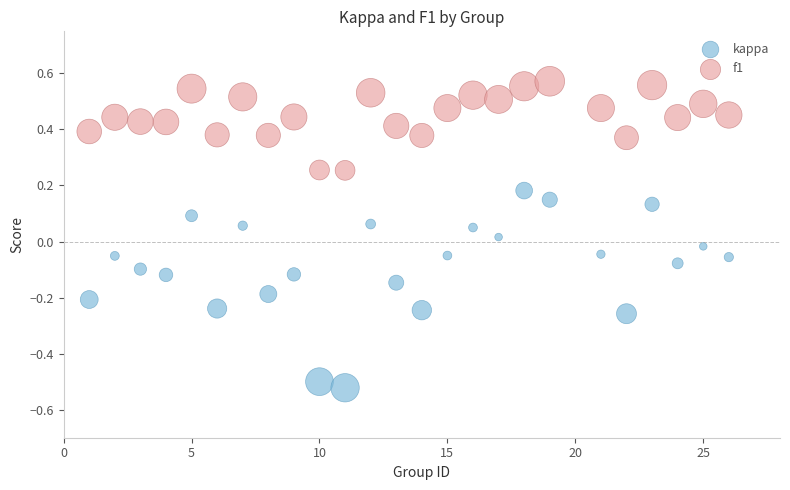

What are all the series names shown in the legend?

kappa, f1